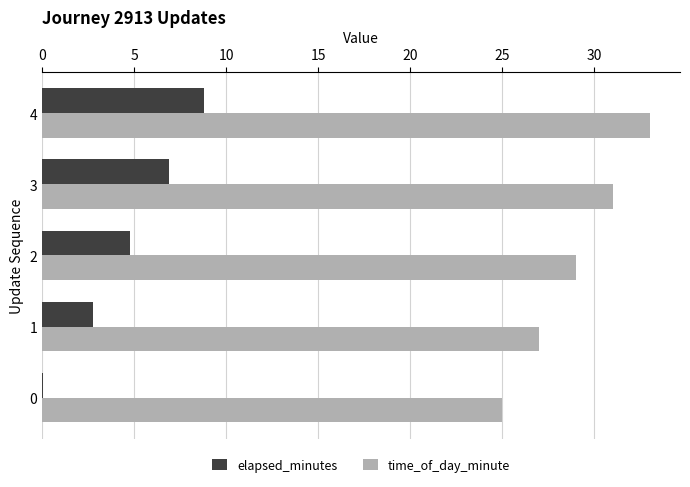

Which series has the largest total across all categories?

time_of_day_minute